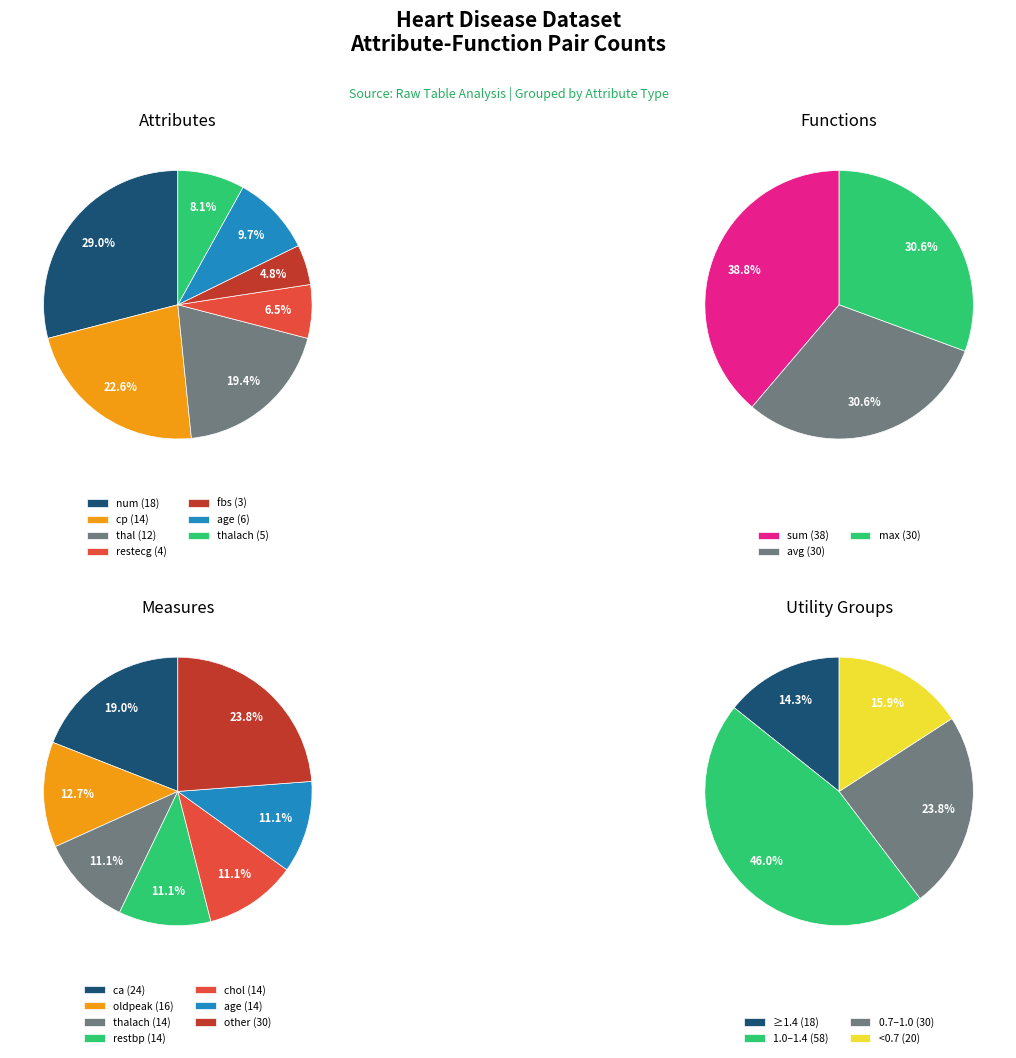

Does cp account for over 50% of the chart?

No